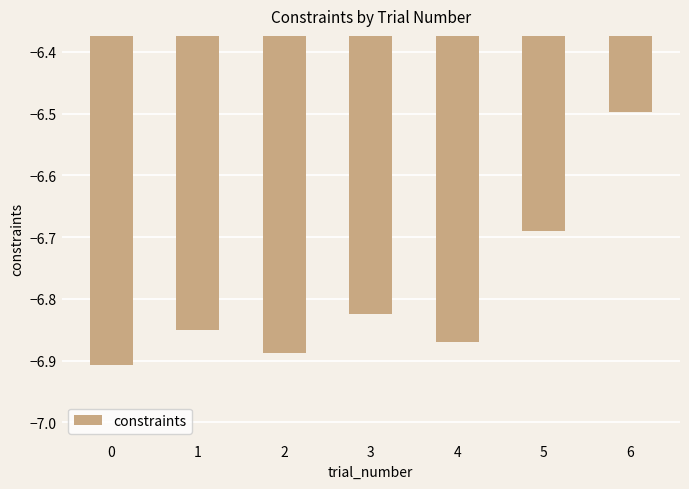

What is the maximum value shown in the chart?

-6.5